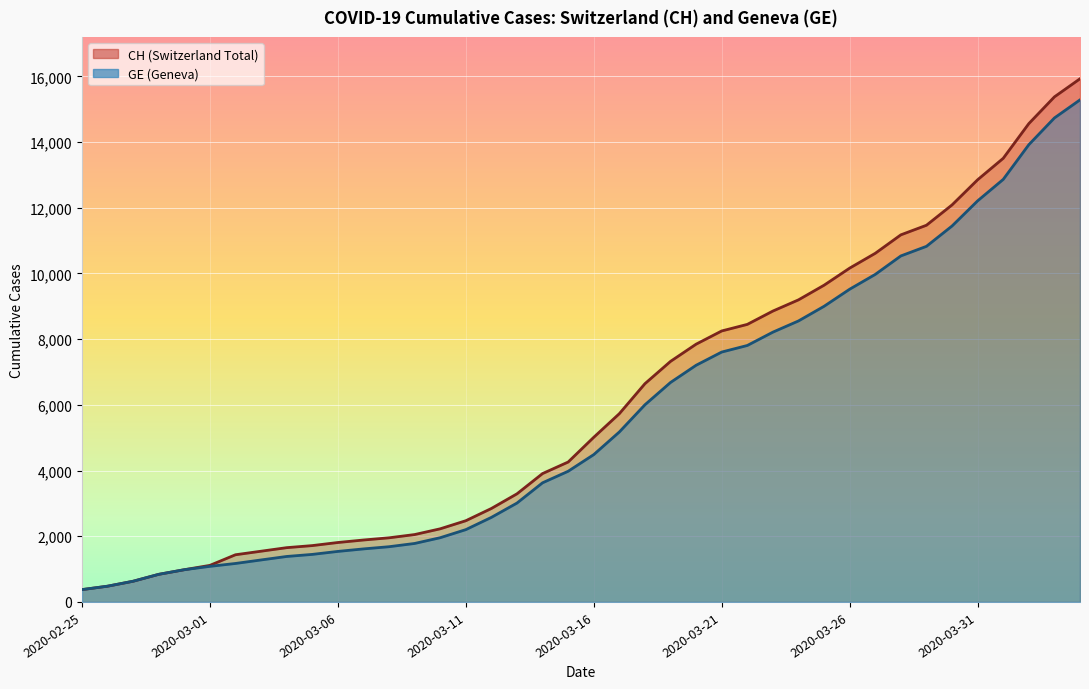

At which category is the sum across all series the highest?

2020-04-04